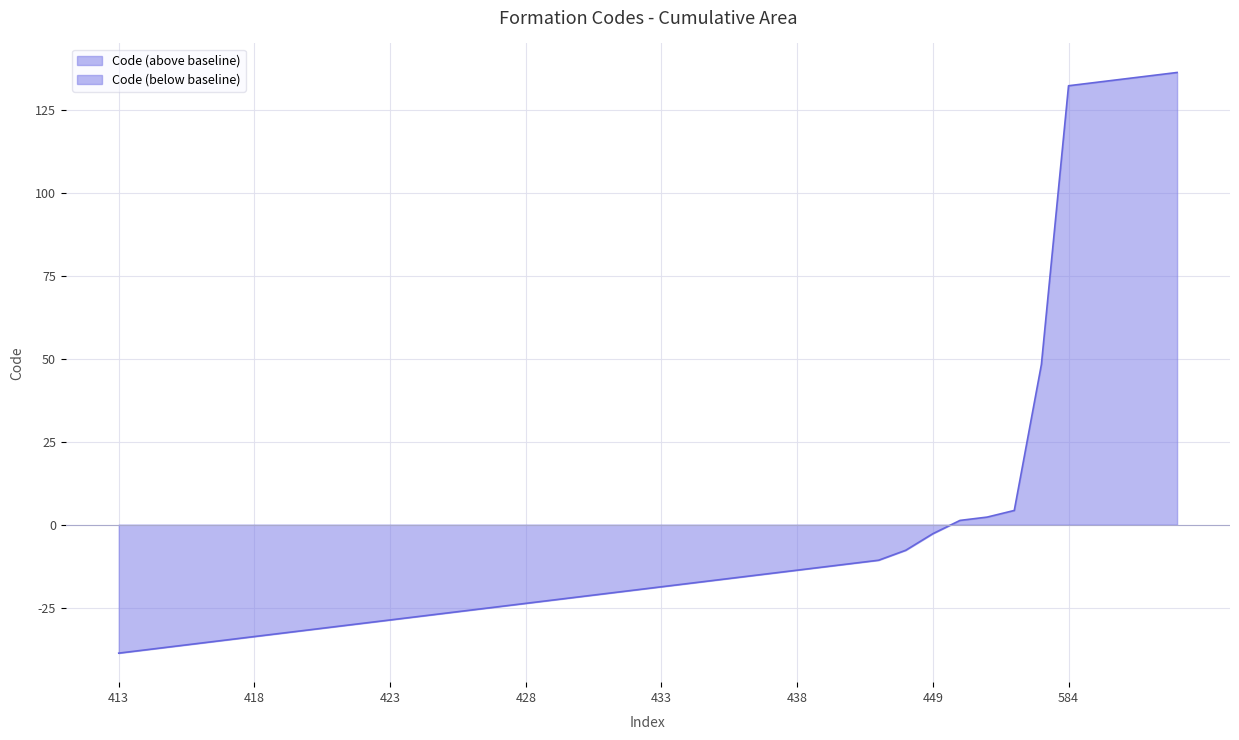

What is the difference between the maximum and minimum values?

175.0